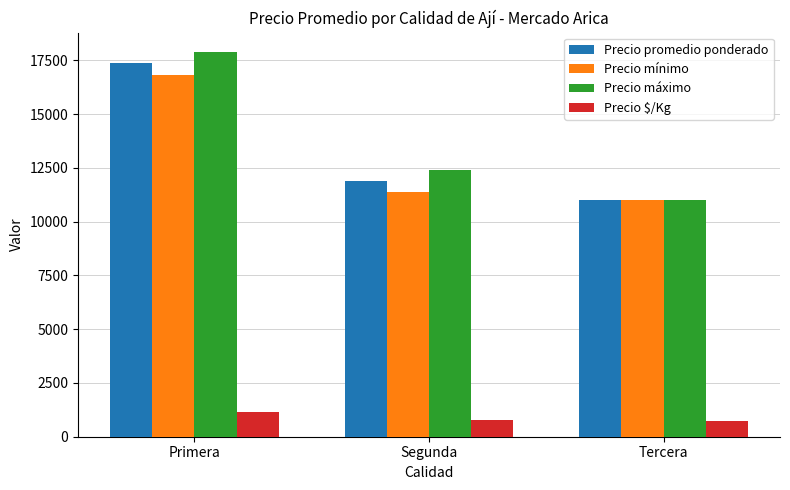

Which series has the largest range (max minus min)?

Precio máximo